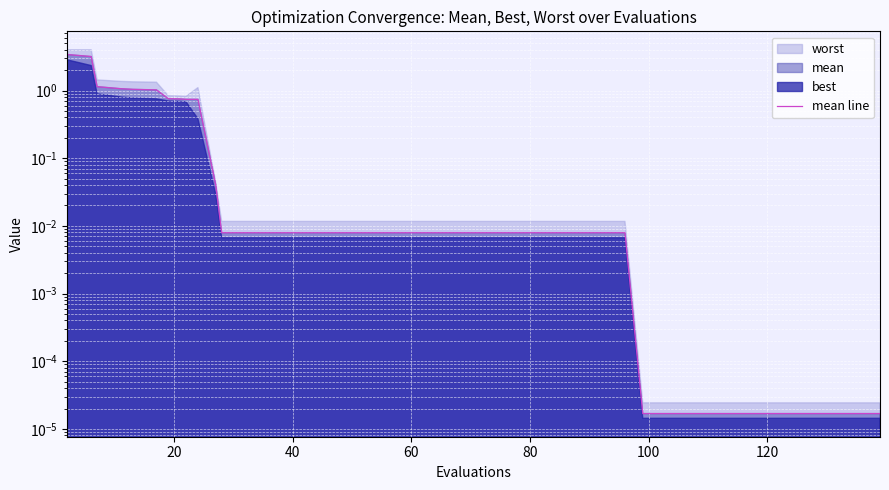

Reading left to right, list all the values displayed in this chart.

3.4	3.2	1.1	1.1	1.0	1.0	0.8	0.8	0.7	0.7	0.0	0.0	0.0	0.0	0.0	0.0	0.0	0.0	0.0	0.0	0.0	0.0	0.0	0.0	0.0	0.0	0.0	0.0	0.0	0.0	0.0	0.0	0.0	0.0	0.0	0.0	0.0	0.0	0.0	0.0